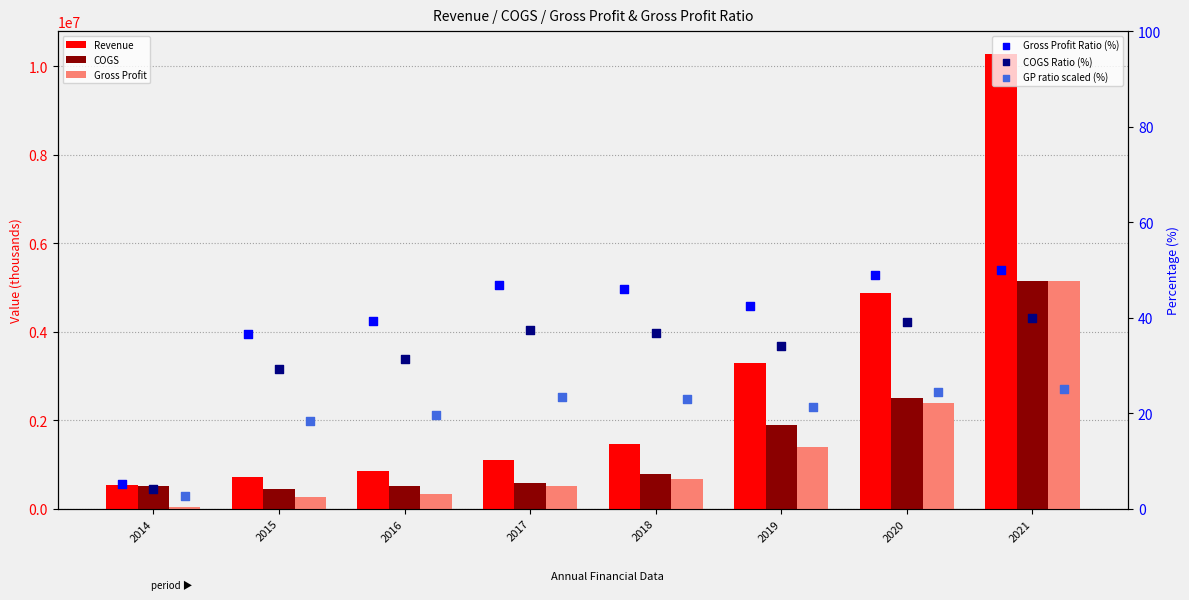

Which series has the largest Y range (max minus min)?

Revenue